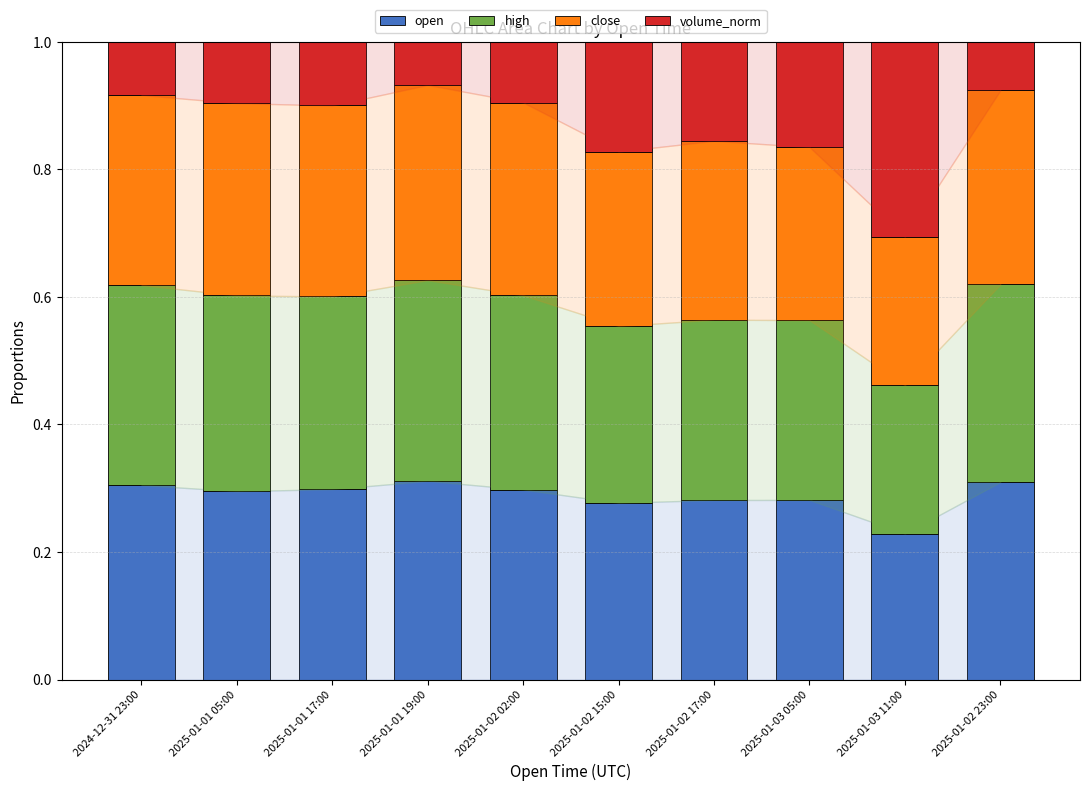

Count the open values in the range 0 to 1.

10